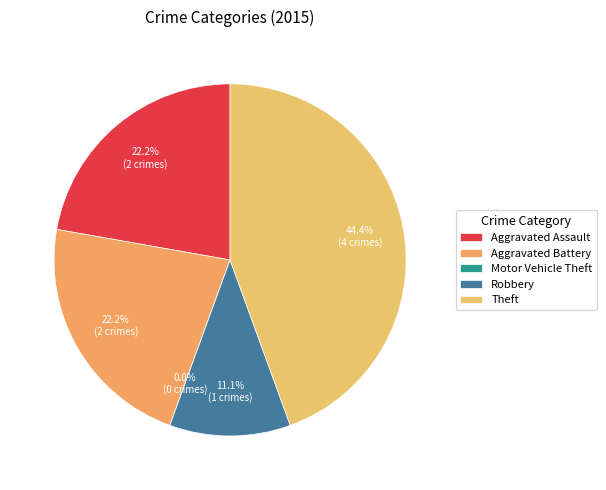

How much of the chart is everything except Motor Vehicle Theft?

100.0%